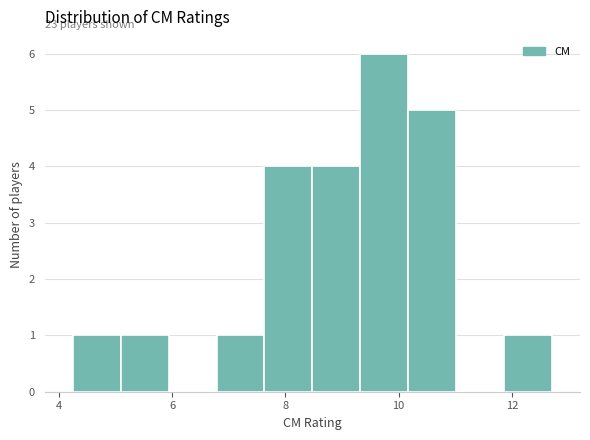

Which range on the x-axis has the tallest bar?

9.4 to 10.2